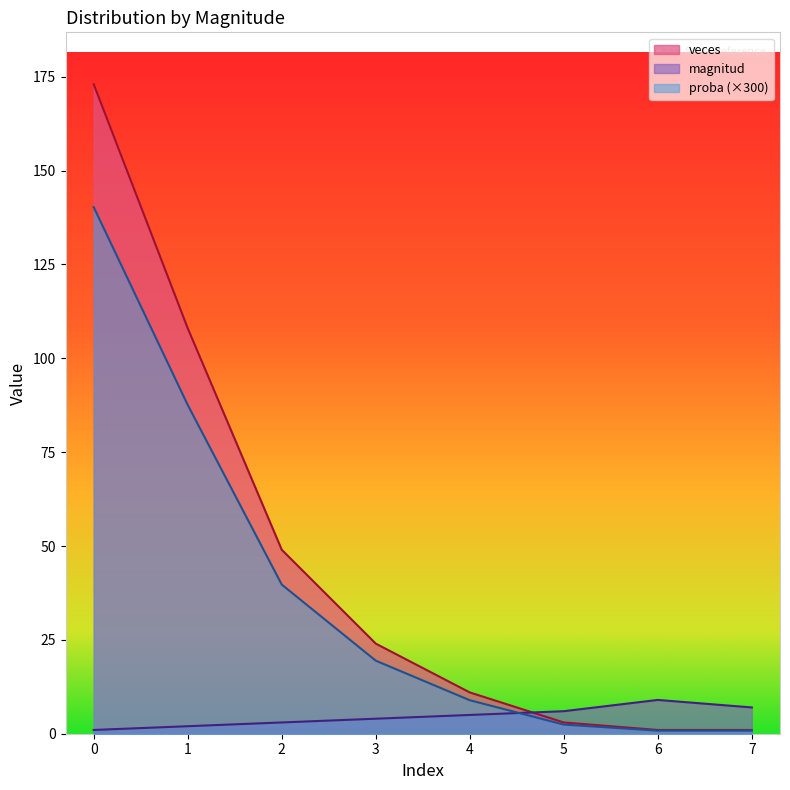

Between 3 and 5, which series saw the biggest shift?

veces